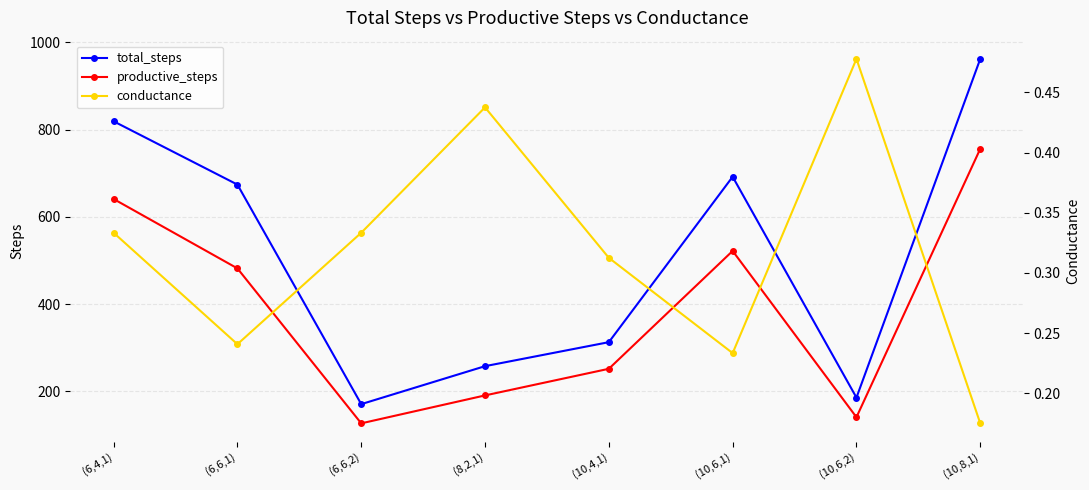

Which category has the lowest value in the conductance series?

(10,8,1)